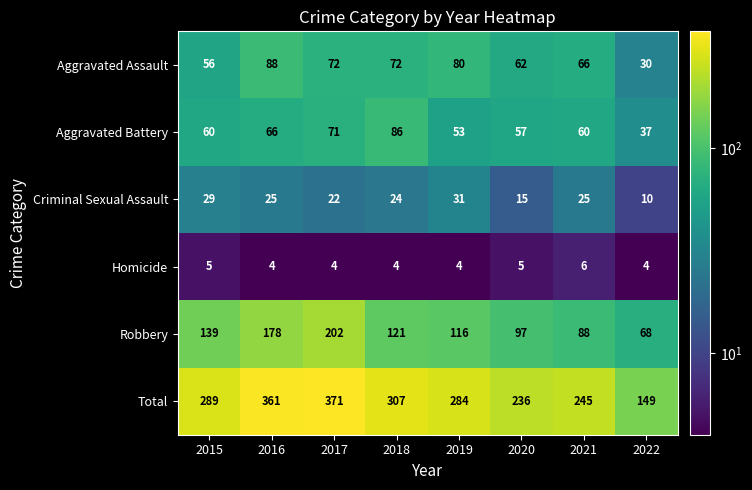

What is the difference between the maximum and minimum values in the Total series?

222